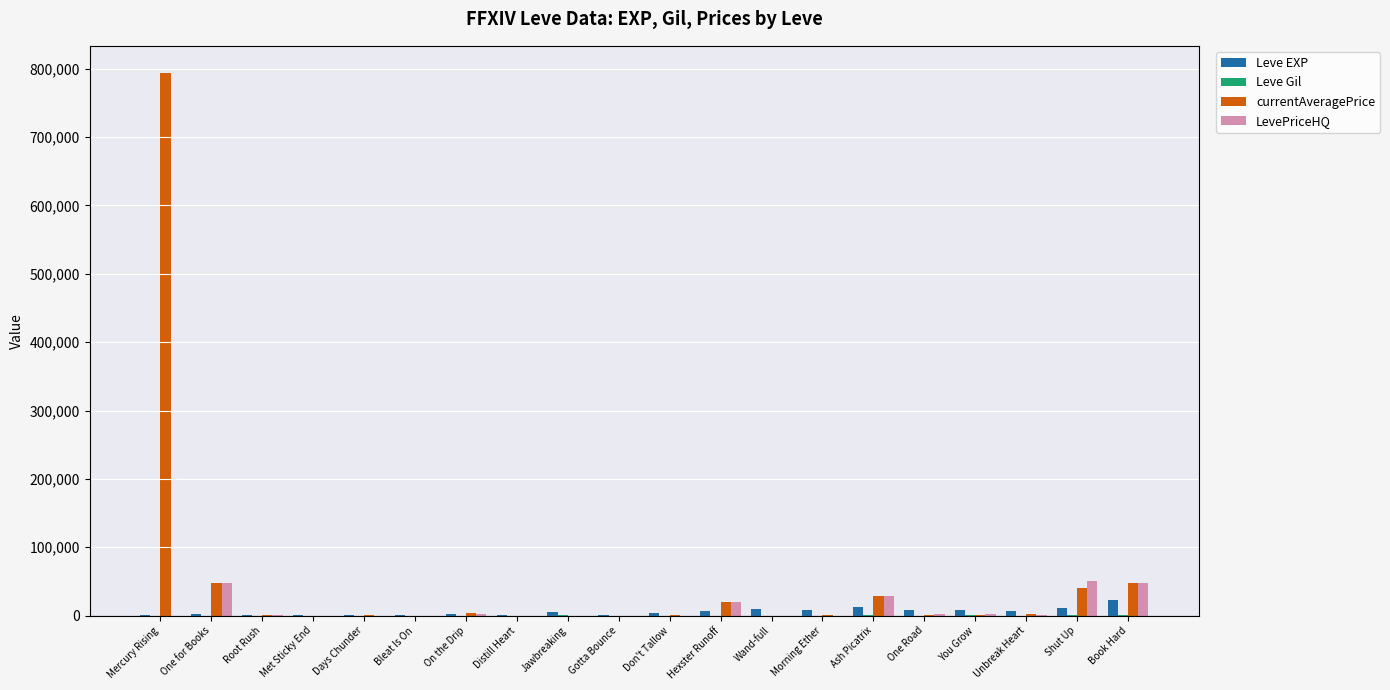

At which category is the sum across all series the highest?

Mercury Rising